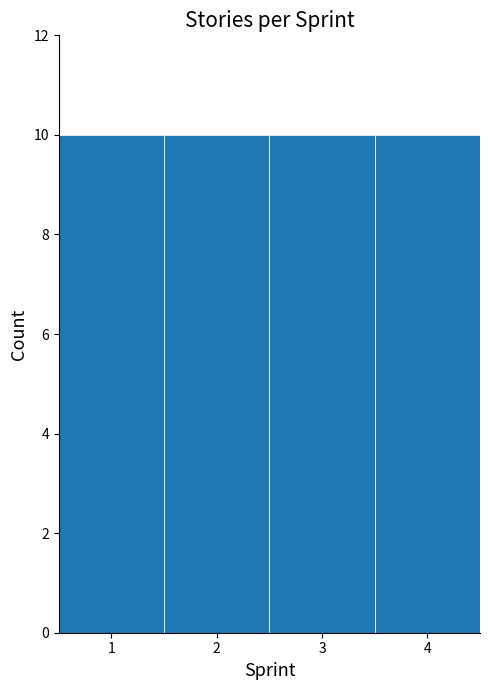

How tall is the bar that spans 2.5 to 3.5 on the x-axis? The values are not printed on the chart, so give them approximately, as read against the axis.

10